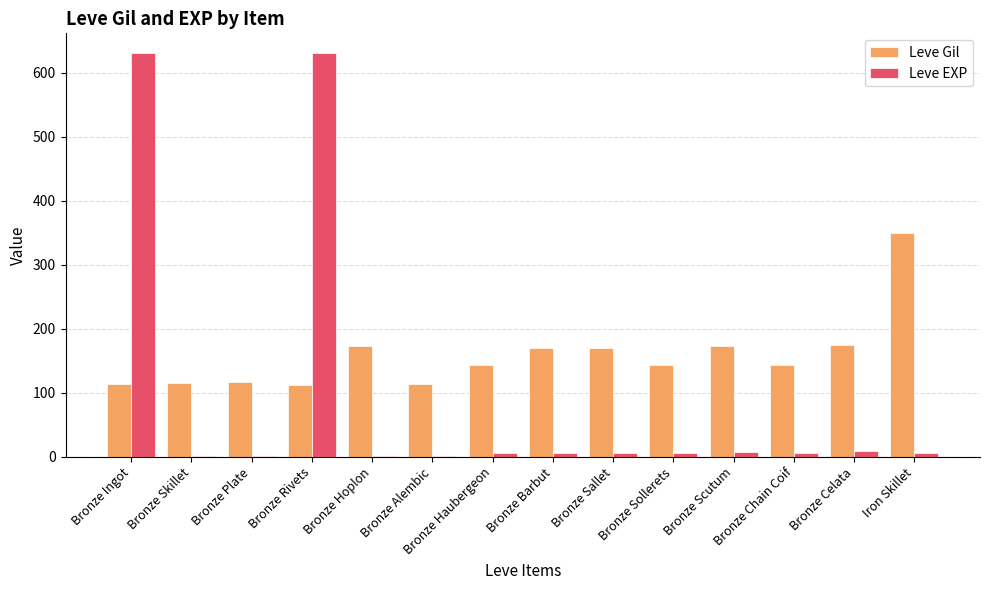

What is the sum of all Leve Gil values?

2213